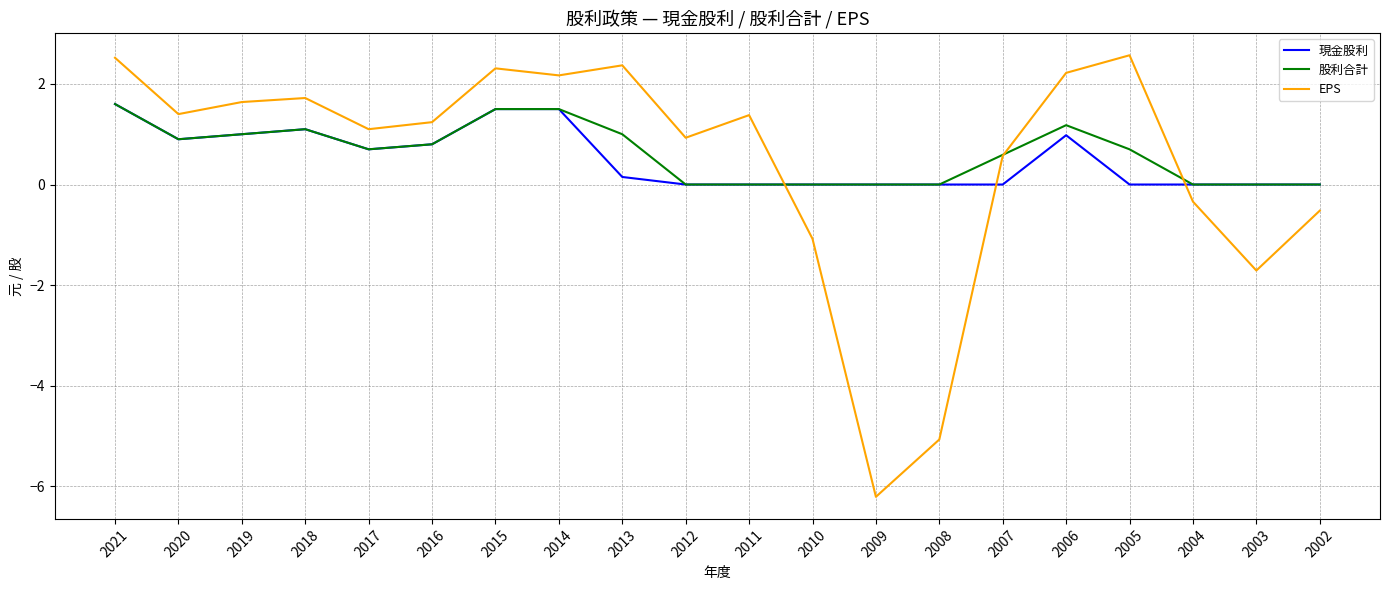

What is the total value across all series at 2016?

2.8